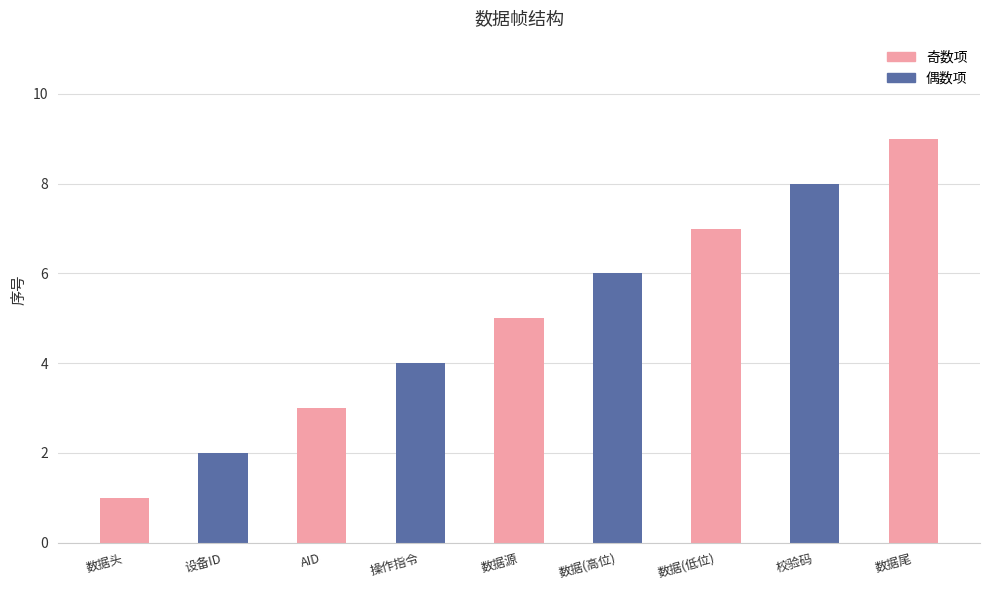

Which label corresponds to the smallest value in the chart?

数据头